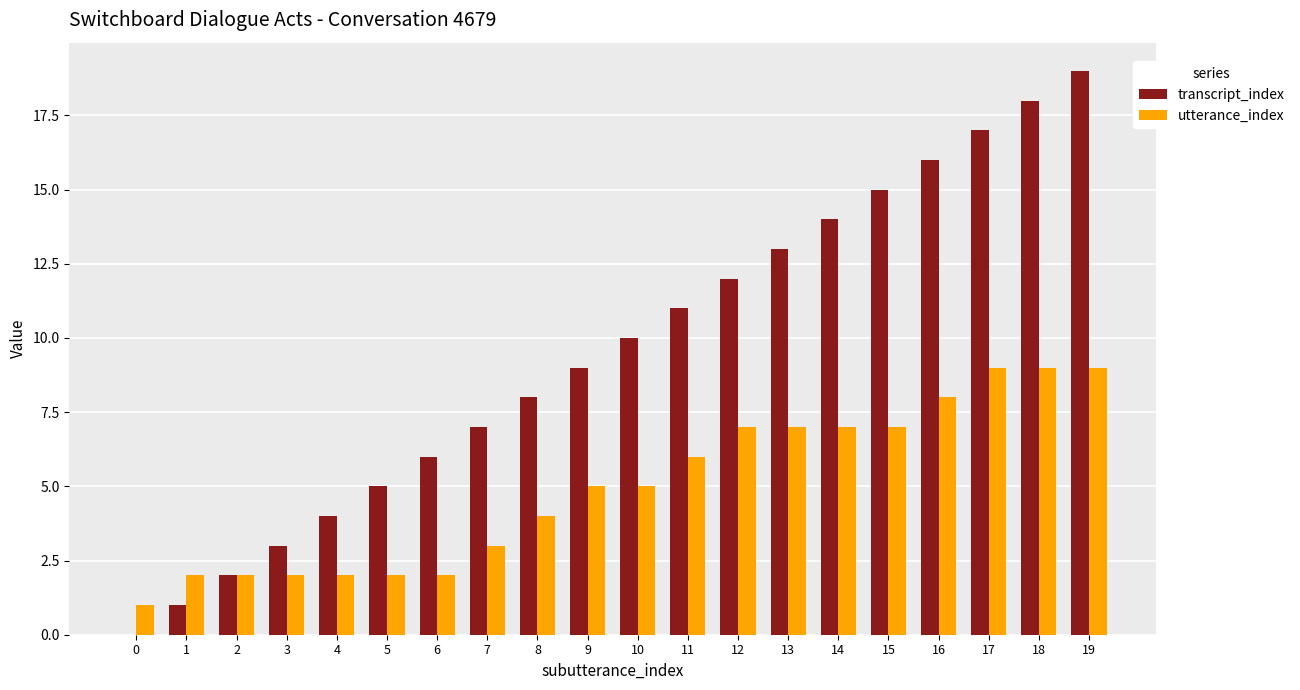

Reading right to left, list all the values displayed in this chart.

transcript_index: 19	18	17	16	15	14	13	12	11	10	9	8	7	6	5	4	3	2	1	0
utterance_index: 9	9	9	8	7	7	7	7	6	5	5	4	3	2	2	2	2	2	2	1